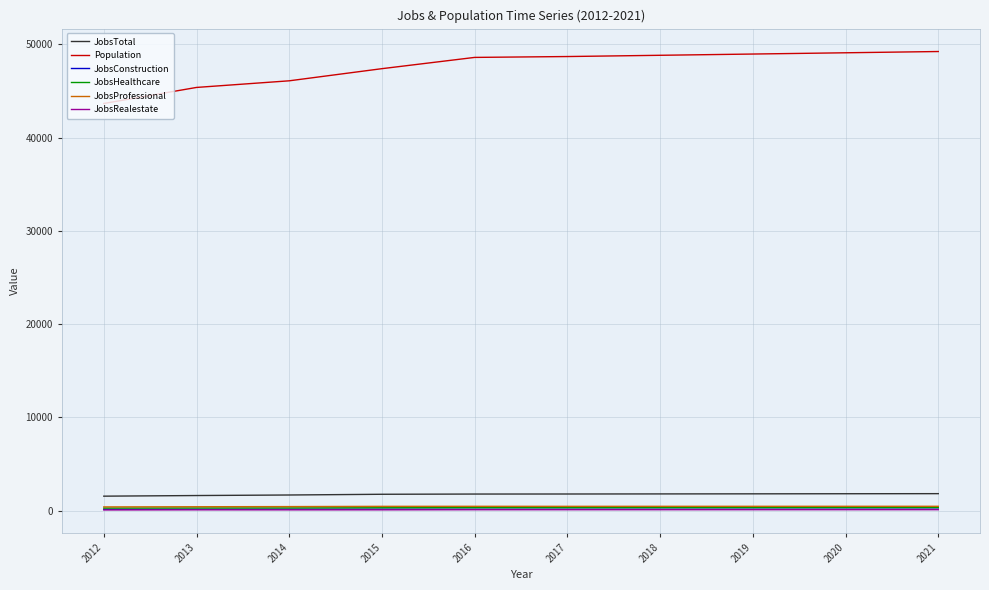

What are all the series names shown in the legend?

JobsTotal, Population, JobsConstruction, JobsHealthcare, JobsProfessional, JobsRealestate